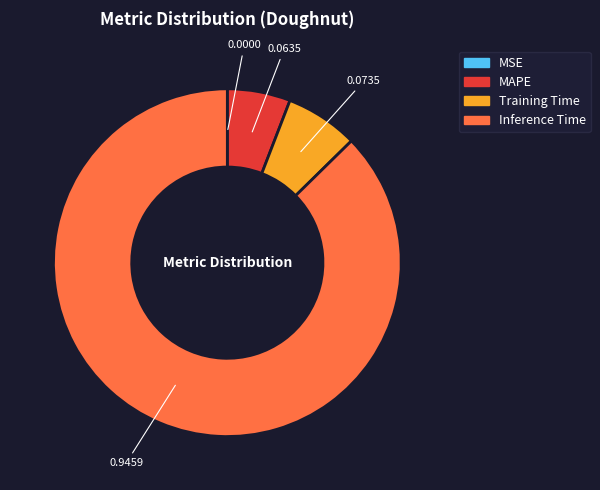

Is there a majority slice in this chart?

Yes